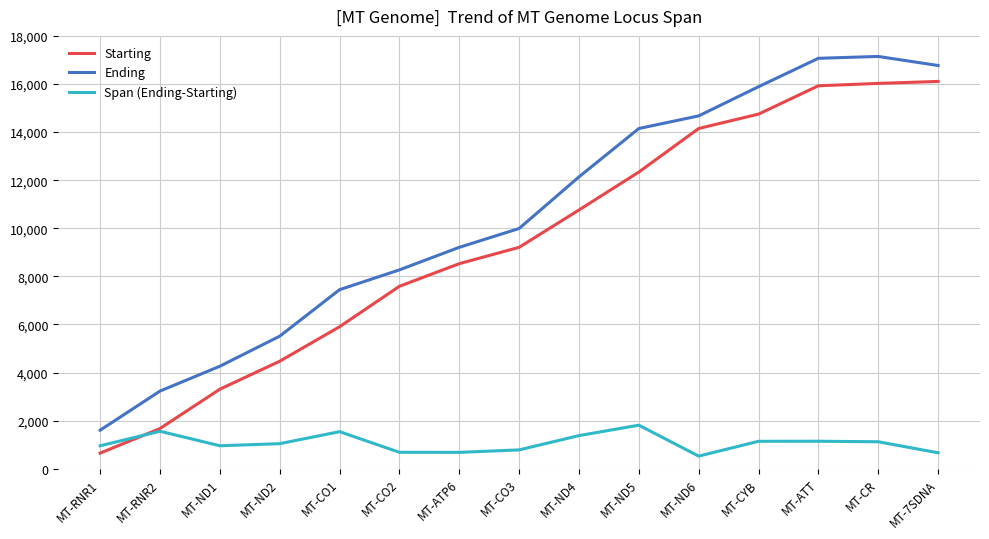

Rank the series at MT-CO2 from lowest to highest value.

Span (Ending-Starting), Starting, Ending